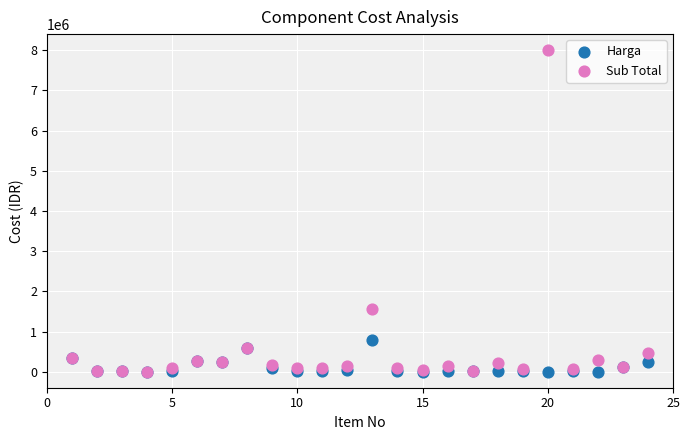

In the Sub Total series, what Y value is closest to 4001500?

1560000